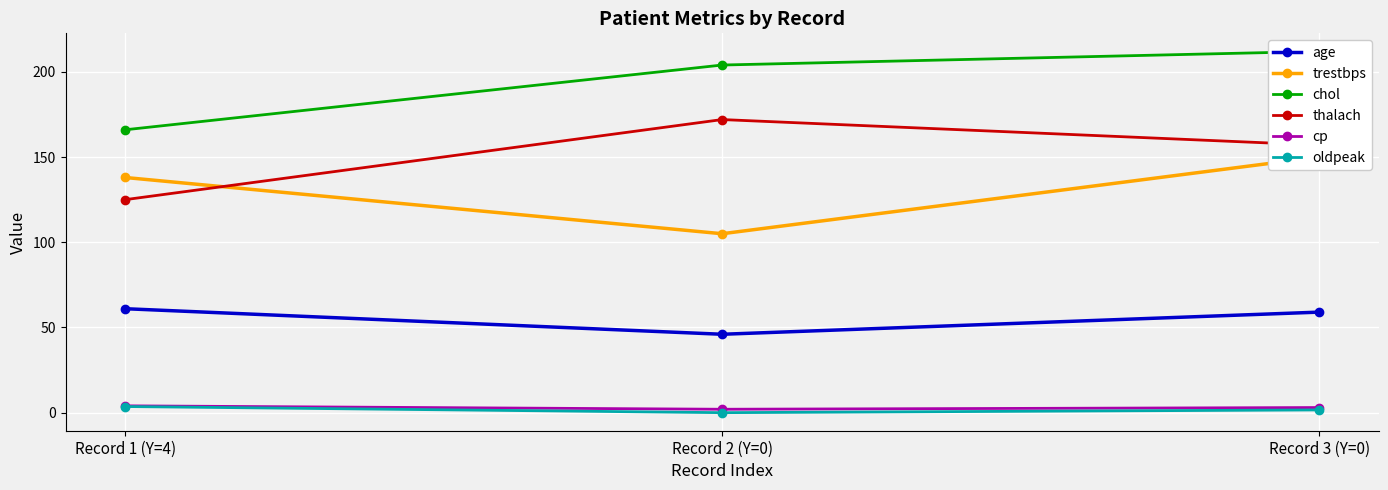

Which series has the largest total across all categories?

chol